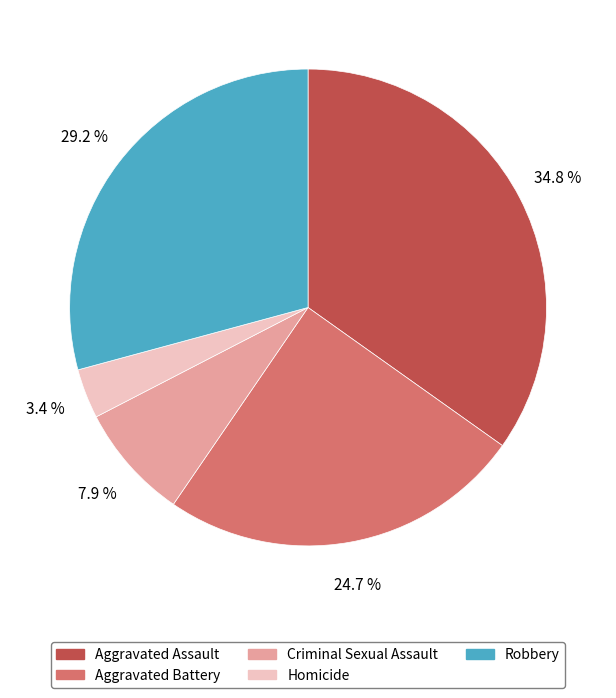

How many segments does this pie chart have?

5